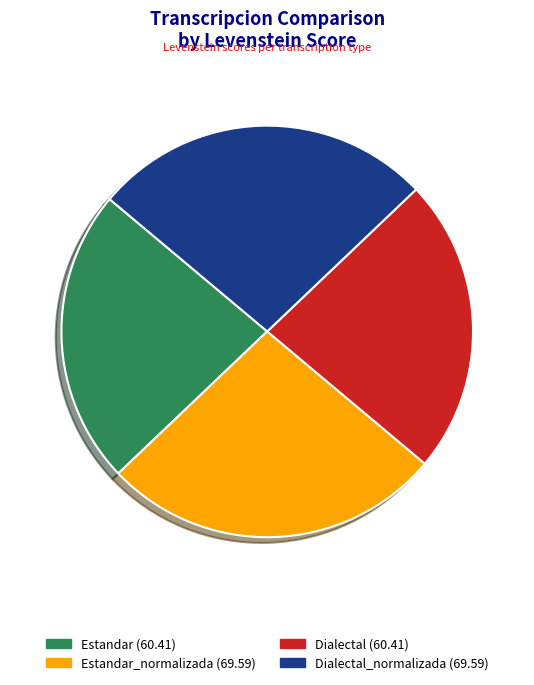

Is there a majority slice in this chart?

No